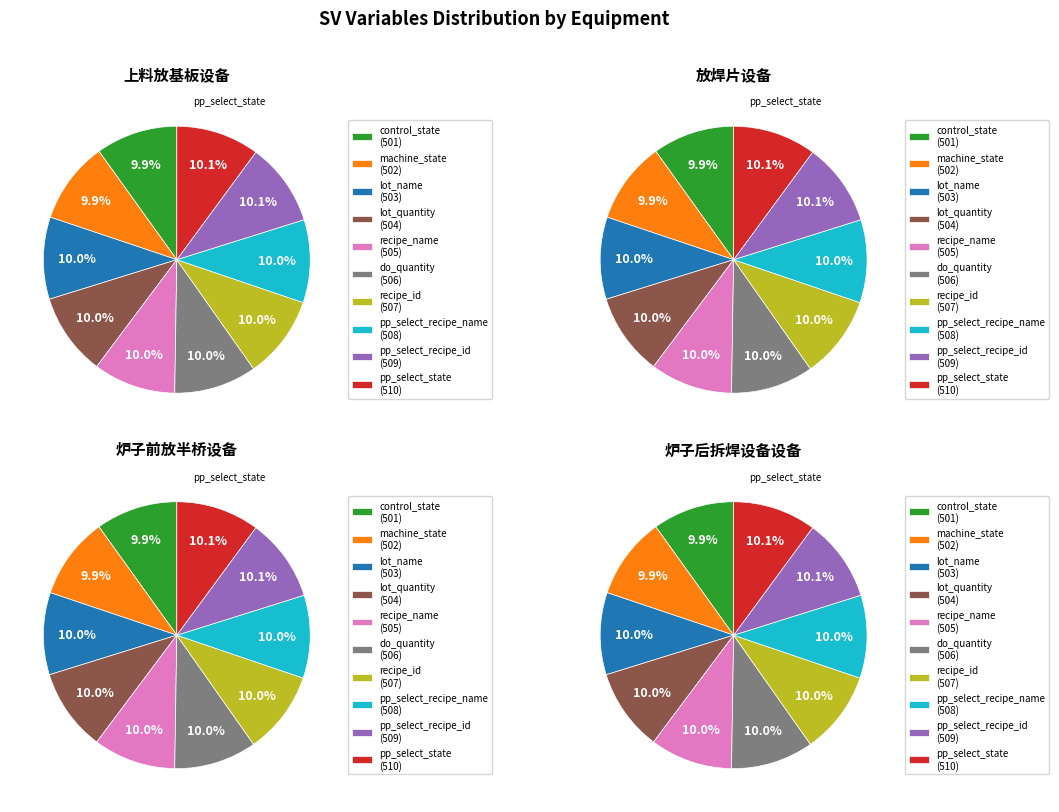

Which series has the largest range (max minus min)?

上料放基板设备